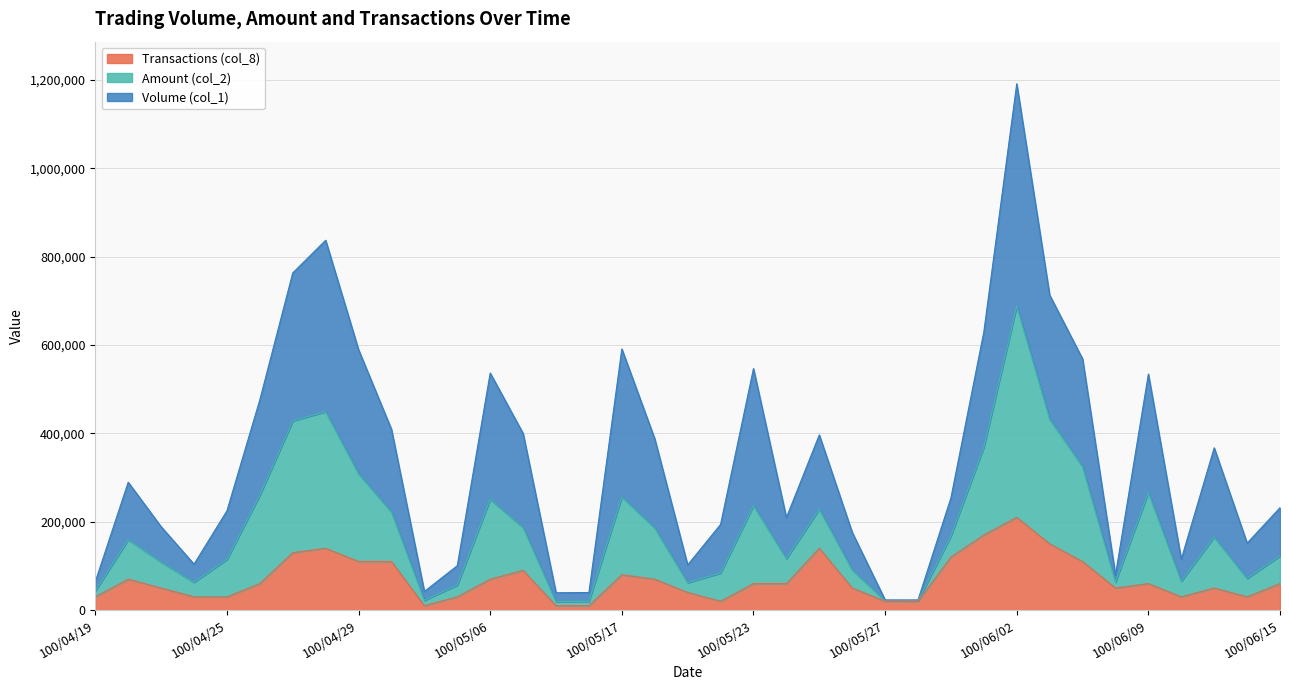

What is the average value of the Transactions (col_8) series?

69730